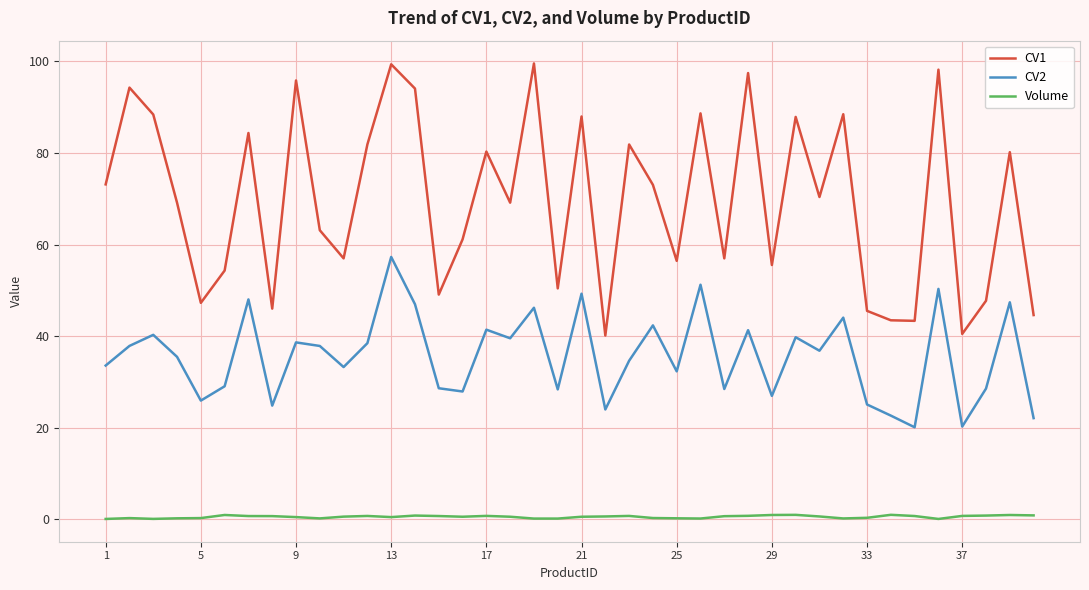

Rank the series by their average value, from lowest to highest.

Volume, CV2, CV1